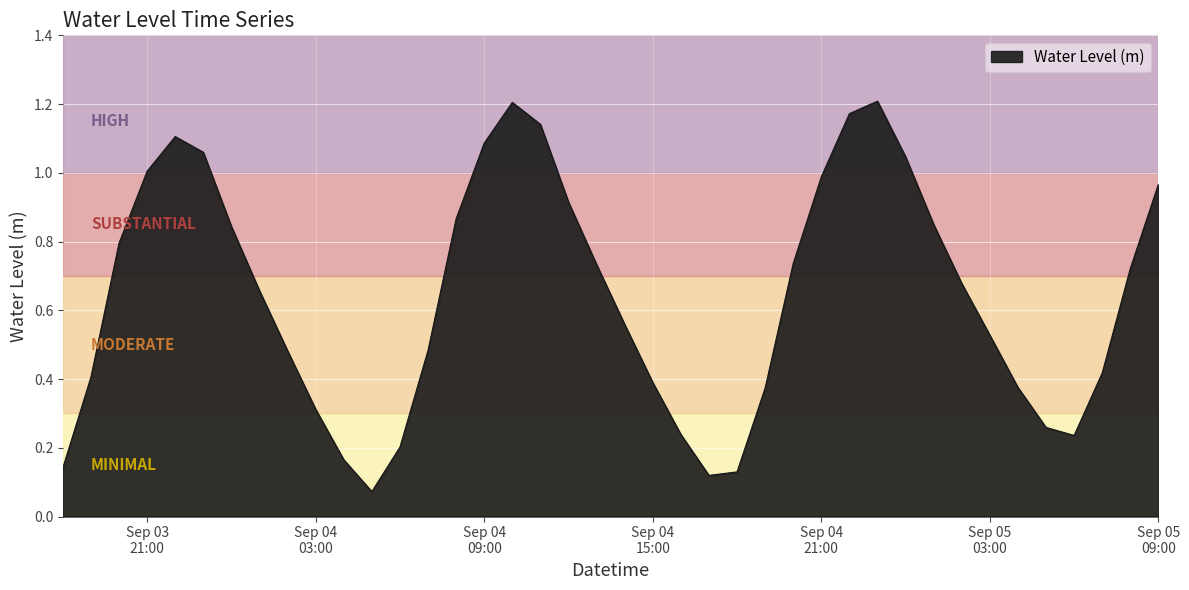

What is the label of the 14th point from the right?

2023-09-04 20:00:00